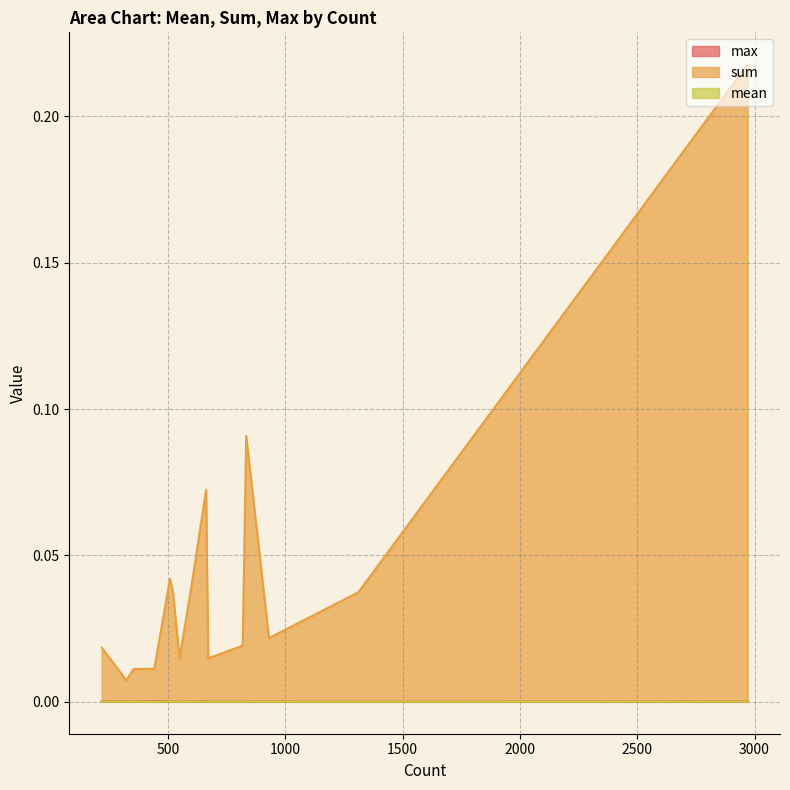

Which has a higher value, 441 or 930?

441